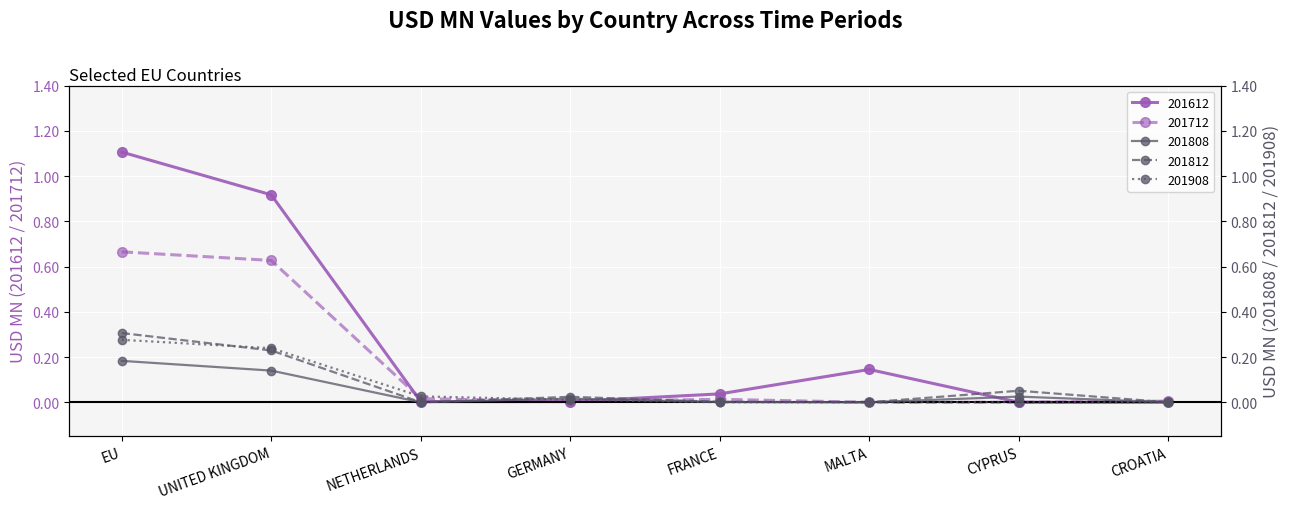

How many distinct data groups are displayed?

5